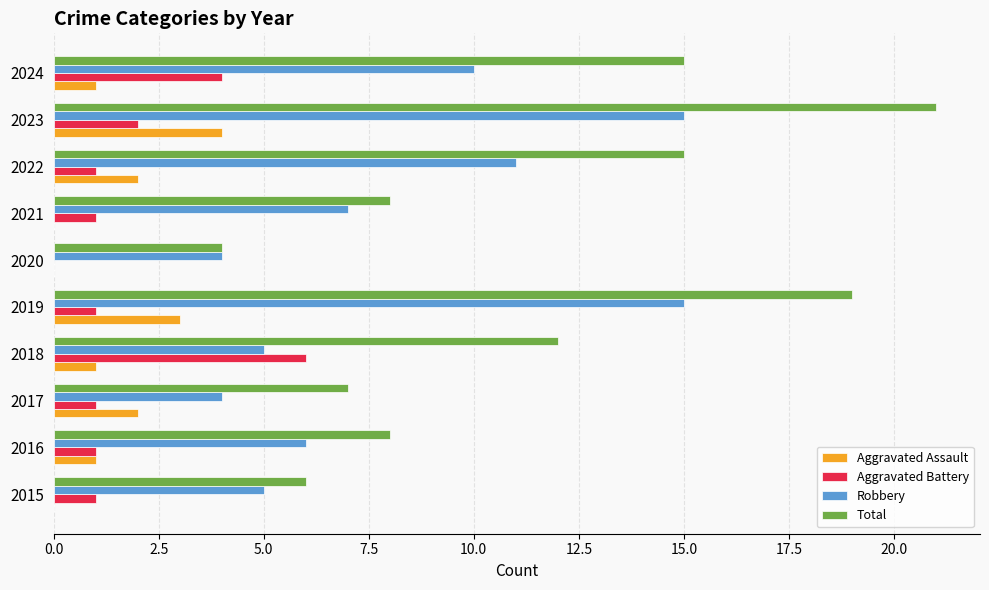

Which series has the largest total across all categories?

Total